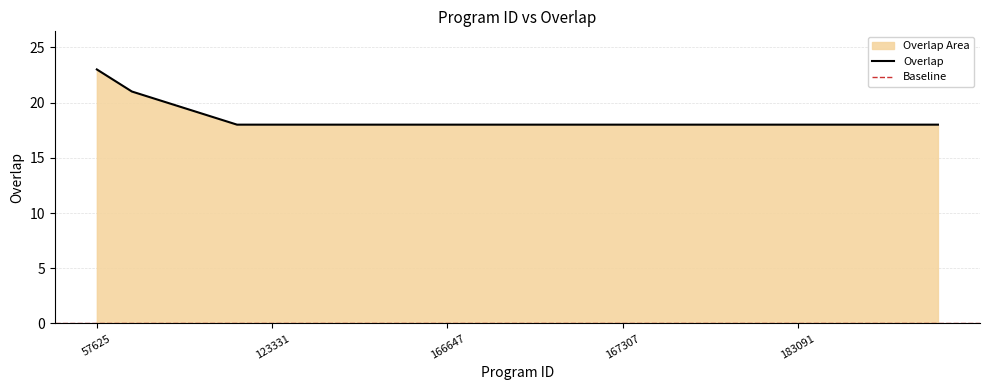

How many values are between 18 and 19?

22